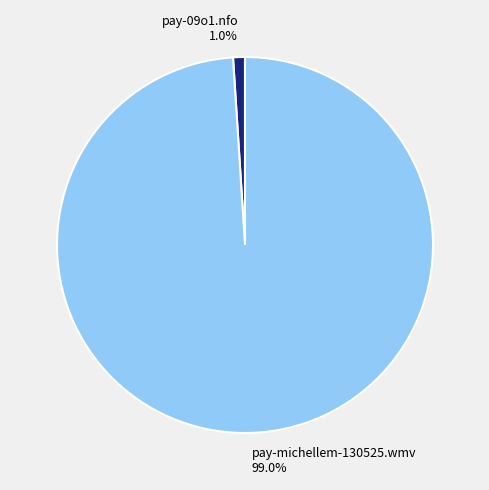

How many slices are in this pie chart?

2